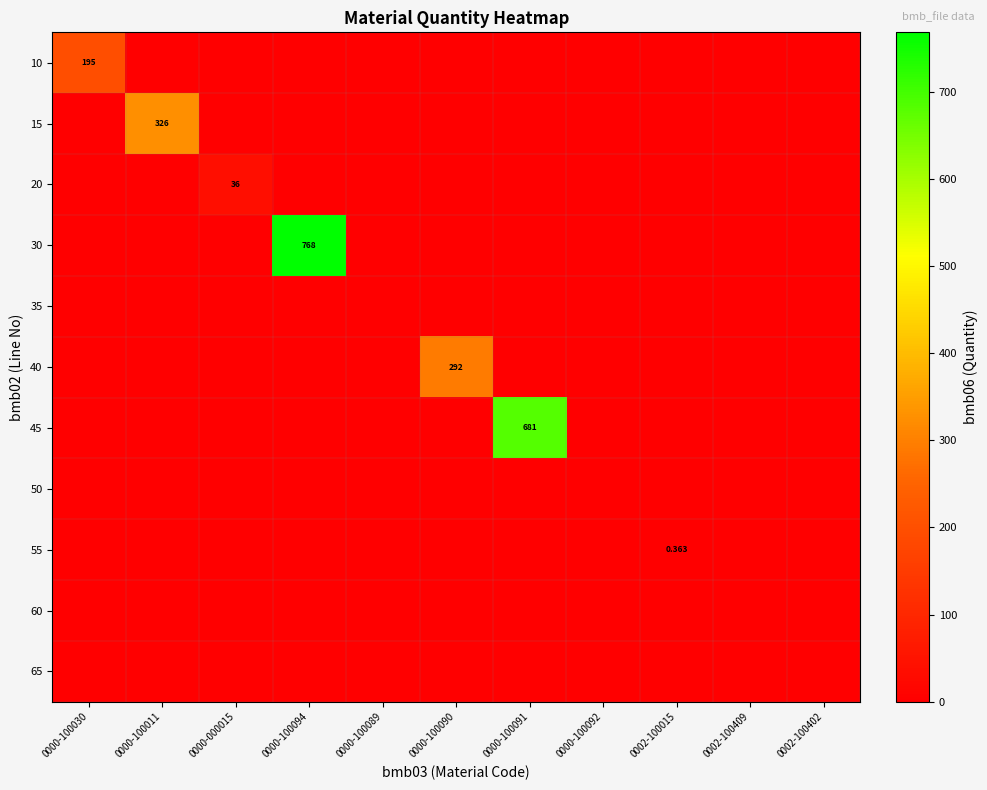

Rank the series at 0000-100011 from highest to lowest value.

15, 10, 20, 30, 35, 40, 45, 50, 55, 60, 65